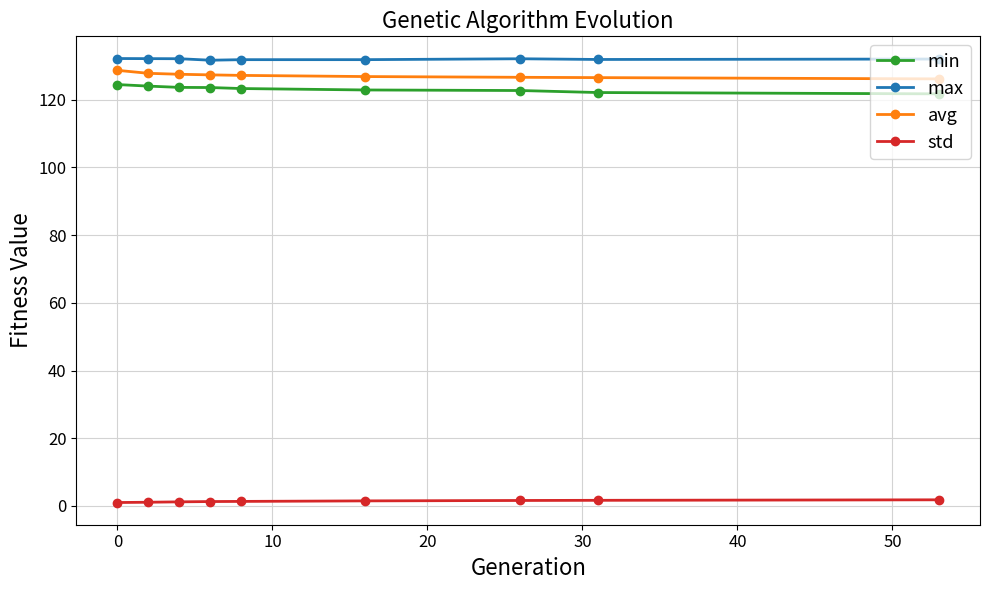

True or false: max and min intersect in this chart.

False